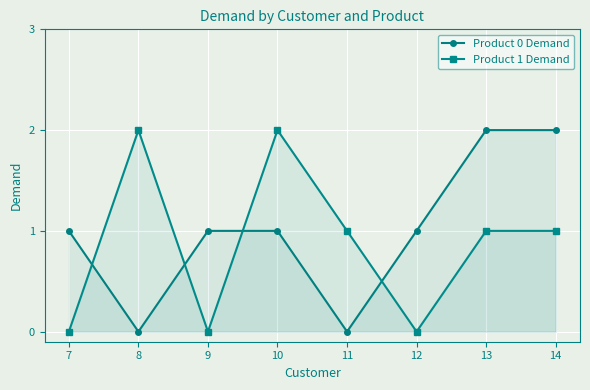

True or false: Product 1 Demand and Product 0 Demand intersect in this chart.

True